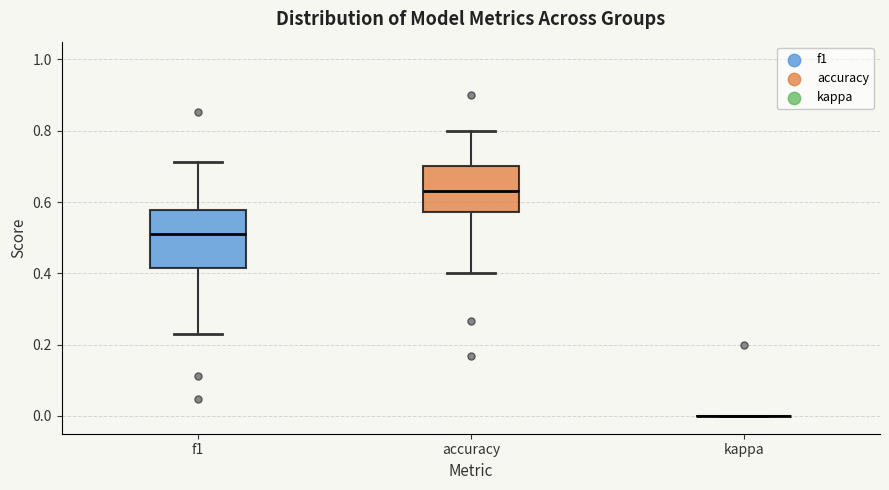

Reading left to right, transcribe this box plot: for each box, give where its median line is, the range the box spans, and where its two whiskers end, as read against the y-axis. The values are not printed on the chart, so give them approximately, as read against the axis.

f1: median 0.50, box 0.42 to 0.58, whiskers 0.22 to 0.72
accuracy: median 0.64, box 0.58 to 0.70, whiskers 0.40 to 0.80
kappa: box collapsed to a line at 0.00, whiskers 0.00 to 0.00